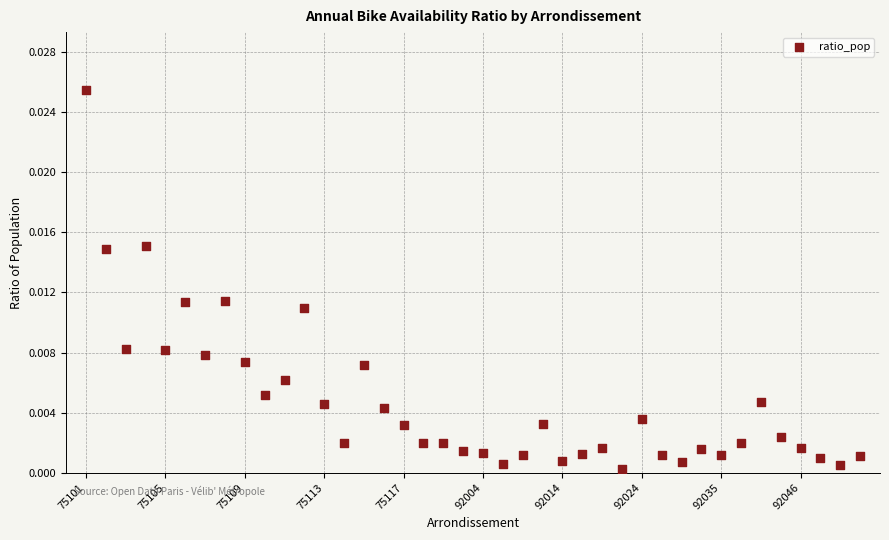

How many points are shown in the scatter plot?

40